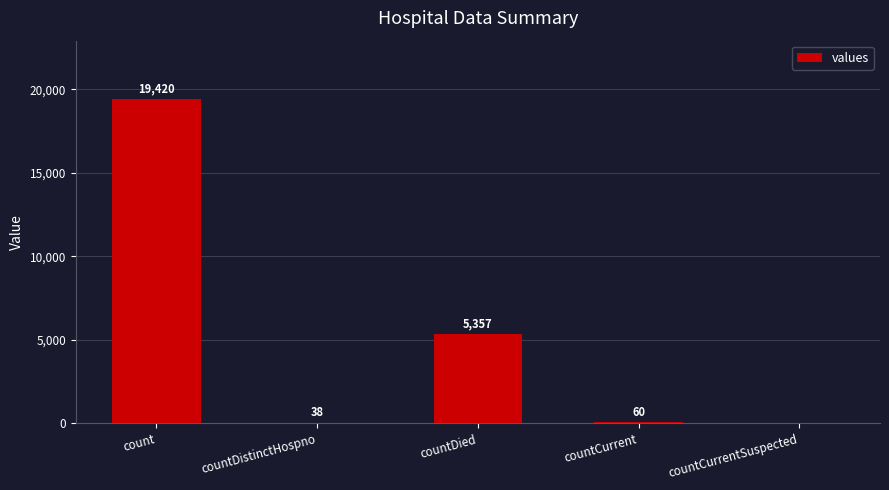

What is the average value?

4975